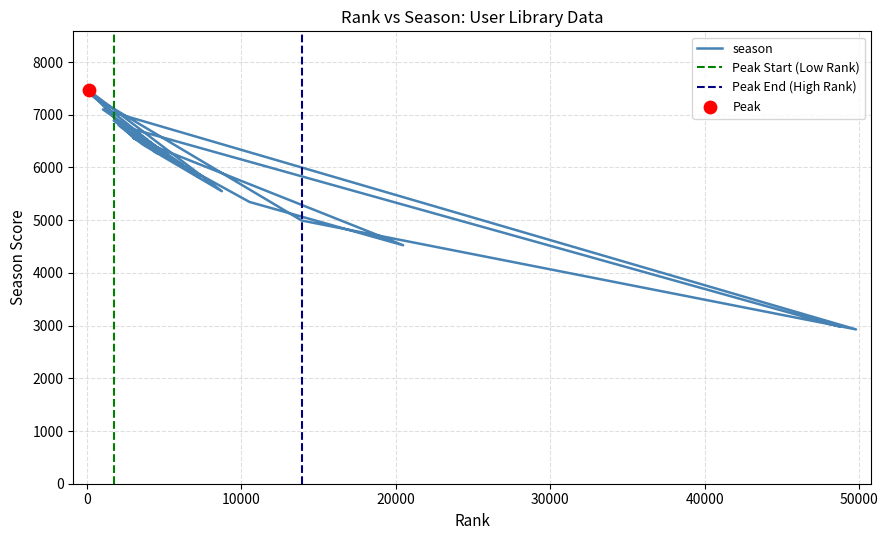

What is the change in value from 3019 to 3060?

-9